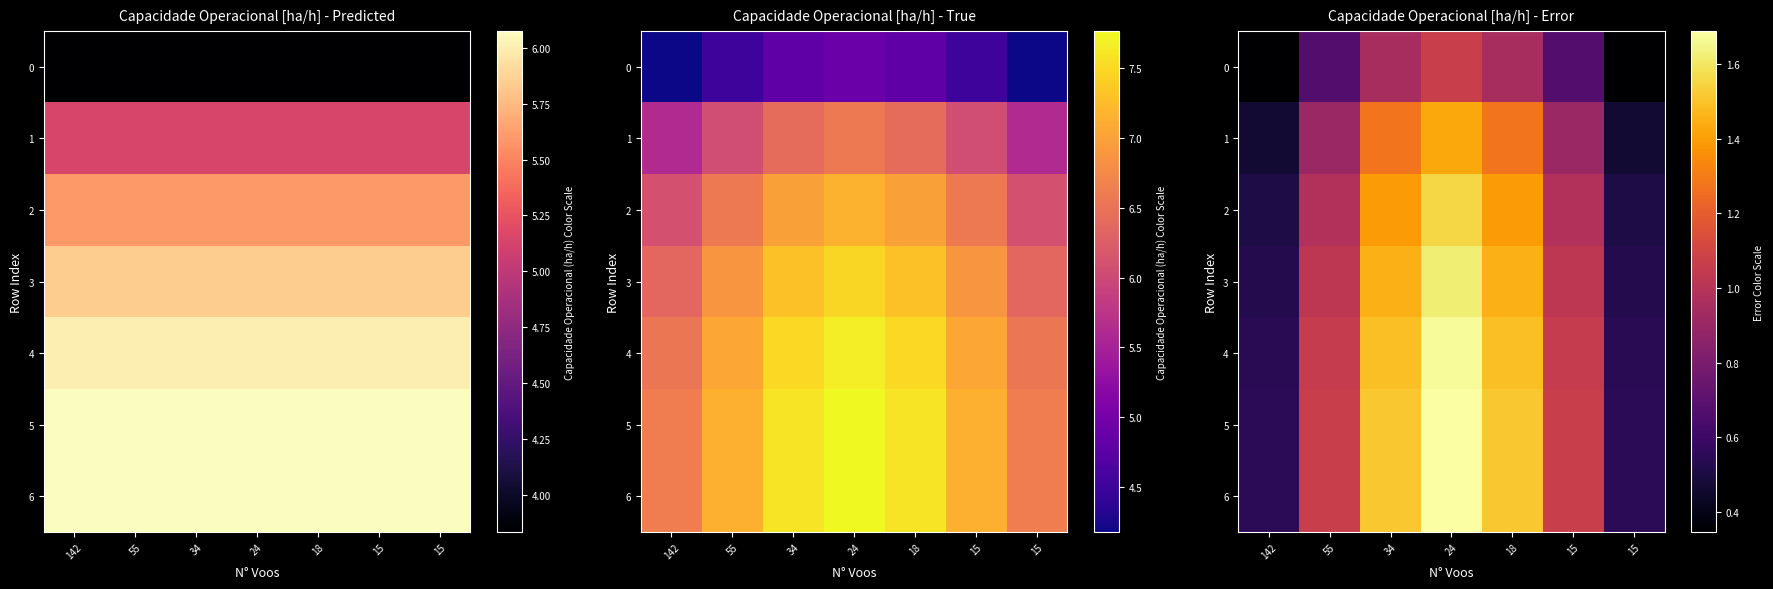

At 55, list the series in order from largest to smallest.

6, 5, 4, 3, 2, 1, 0